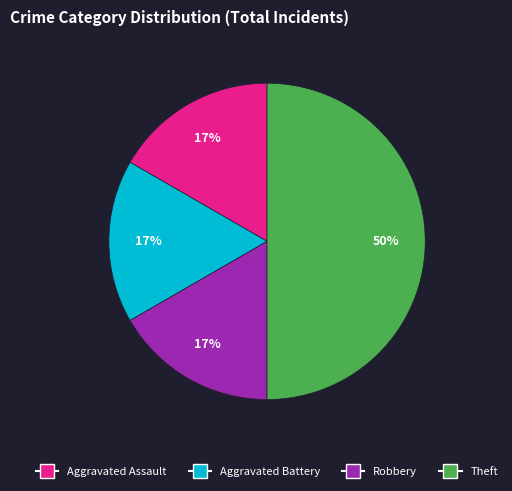

Count the number of slices in the pie.

4